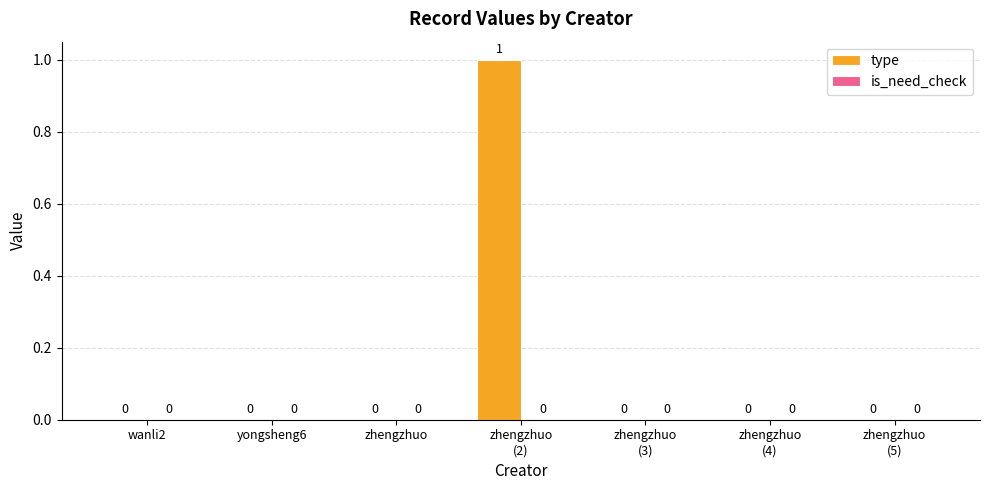

The value at wanli2 is -1. True or false?

False